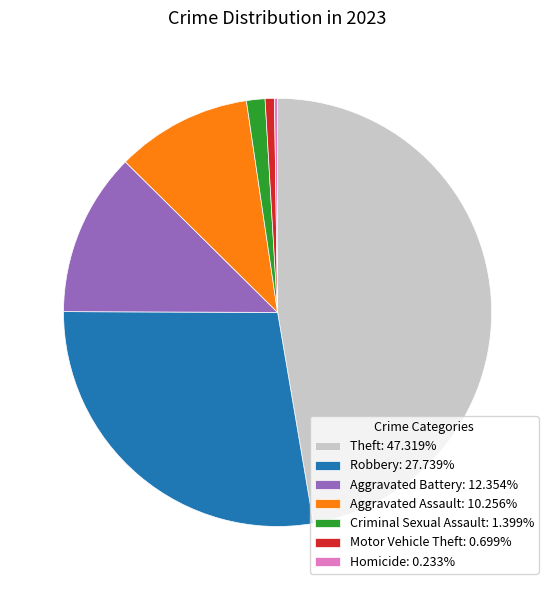

Does Motor Vehicle Theft: 0.699% represent more than half of the total?

No